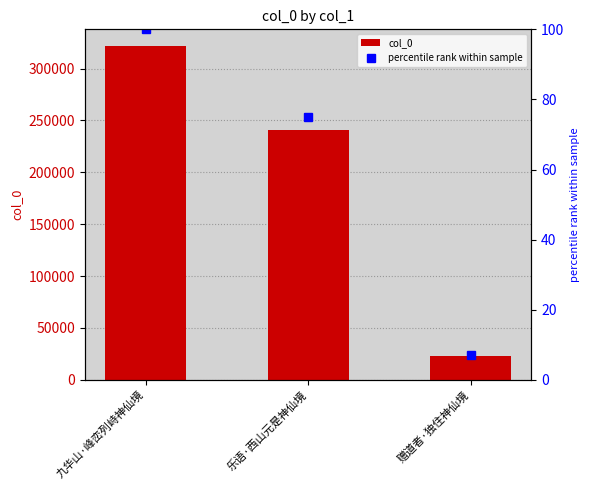

What is the difference between the second highest and minimum values in the percentile rank within sample series?

67.9